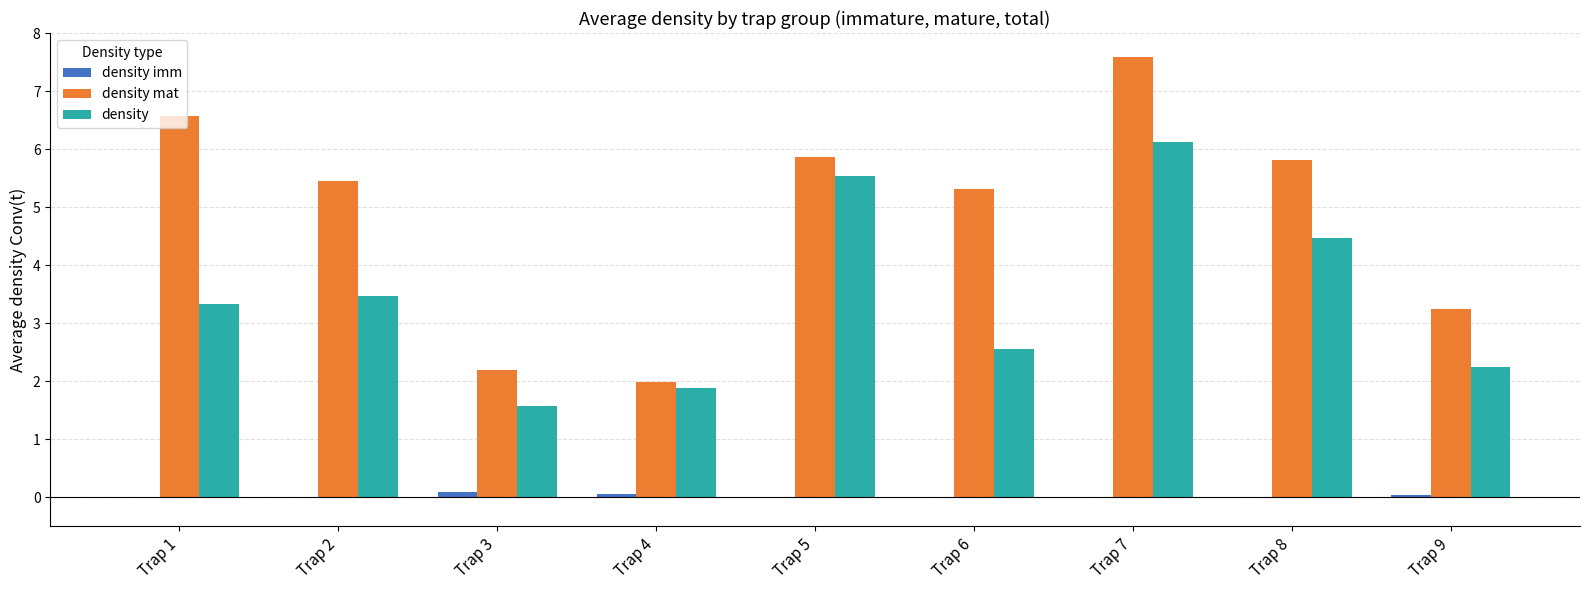

At which category is the sum across all series the highest?

Trap 7